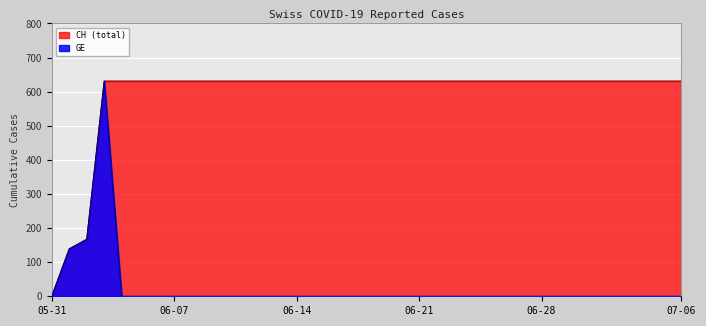

Which has a higher value, 2020-06-22 or 2020-06-20?

2020-06-22